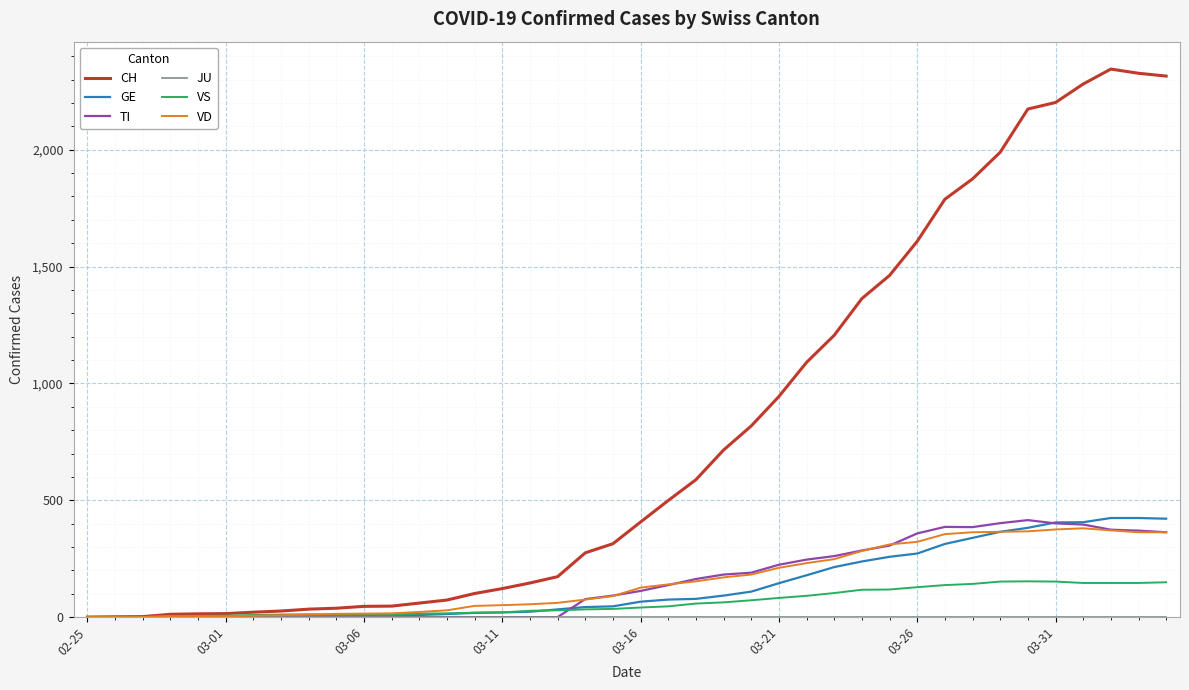

Which series has the largest range (max minus min)?

CH